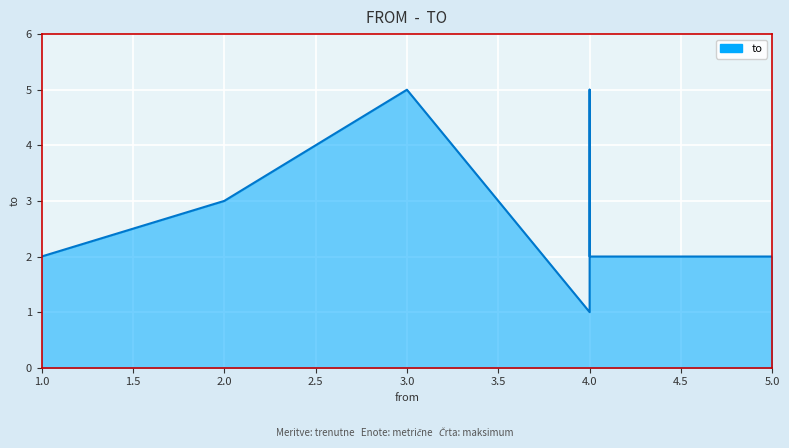

What is the minimum value shown in the chart?

1